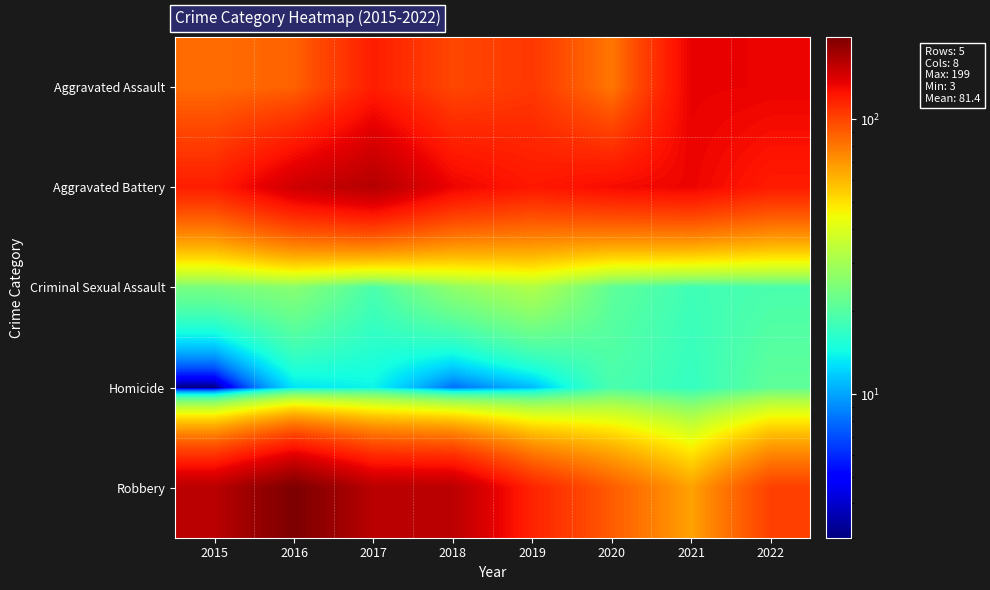

What is the total value across all series at 2017?

475